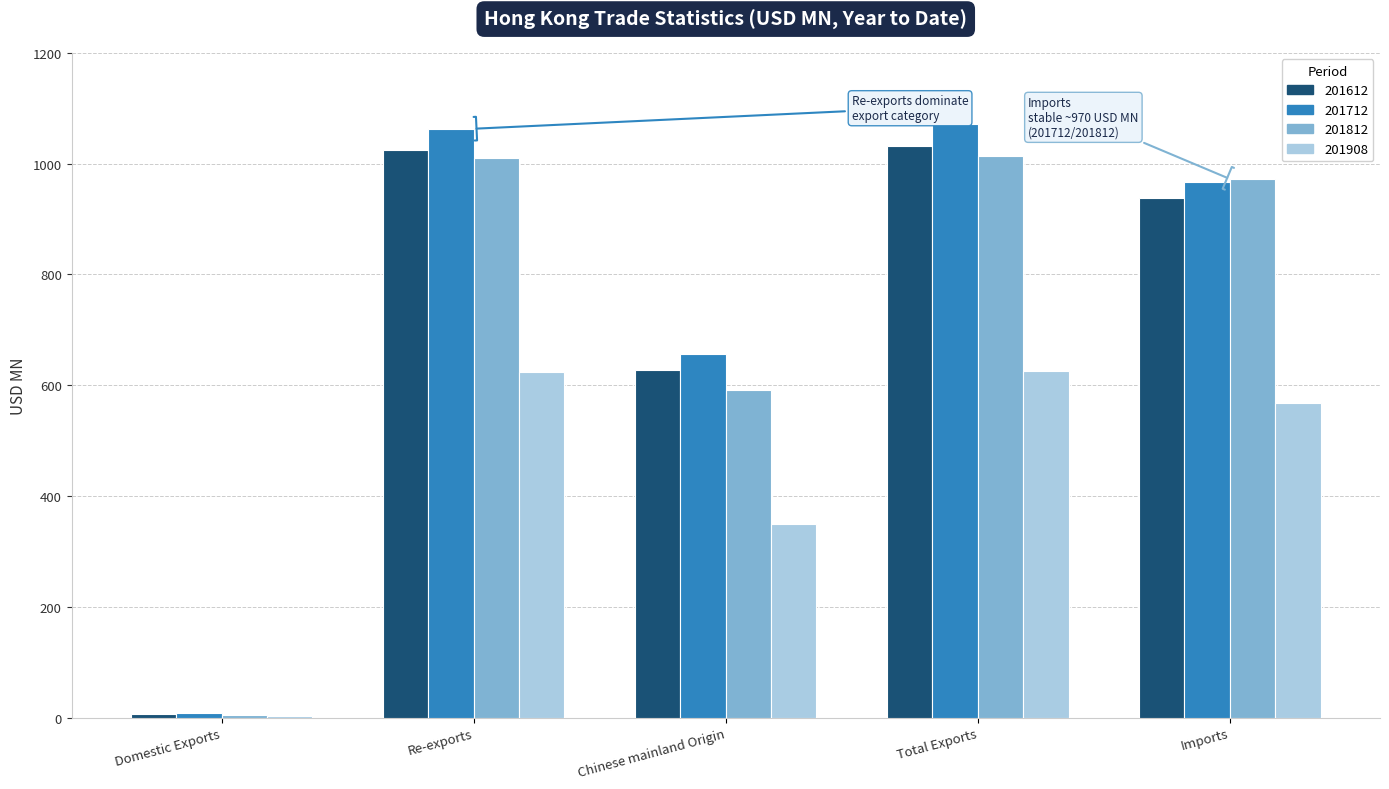

What is the sum of all 201908 values?

2170.0